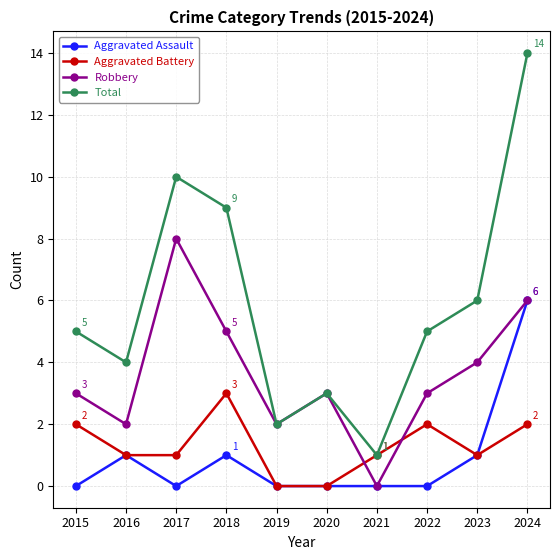

Reading left to right, extract all data points from this chart.

Aggravated Assault: 2015=0	2016=1	2017=0	2018=1	2019=0	2020=0	2021=0	2022=0	2023=1	2024=6
Aggravated Battery: 2015=2	2016=1	2017=1	2018=3	2019=0	2020=0	2021=1	2022=2	2023=1	2024=2
Robbery: 2015=3	2016=2	2017=8	2018=5	2019=2	2020=3	2021=0	2022=3	2023=4	2024=6
Total: 2015=5	2016=4	2017=10	2018=9	2019=2	2020=3	2021=1	2022=5	2023=6	2024=14